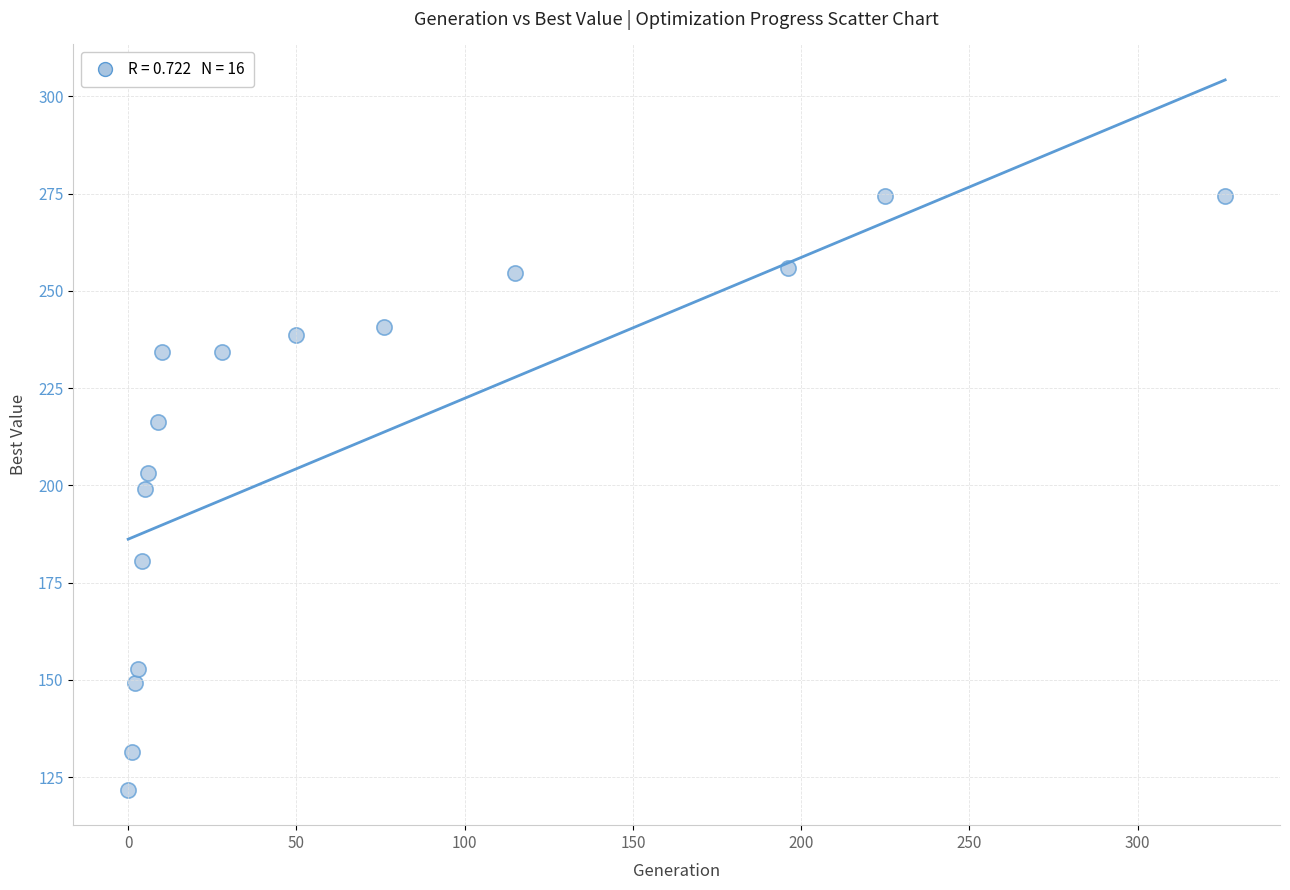

What is the range of Y values (max minus min)?

152.6